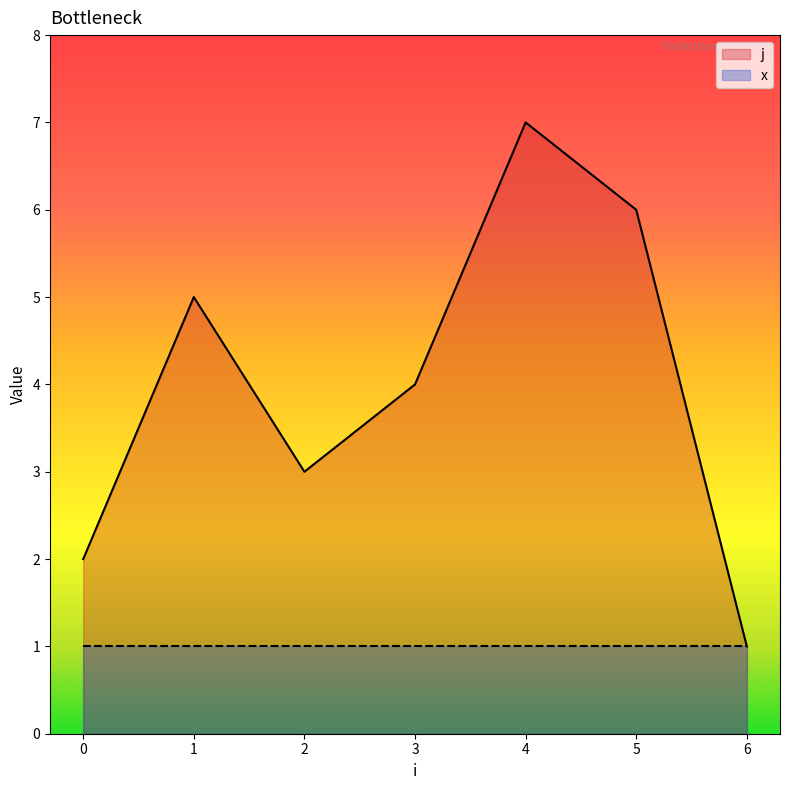

What is the value of the 4th point from the left?

4